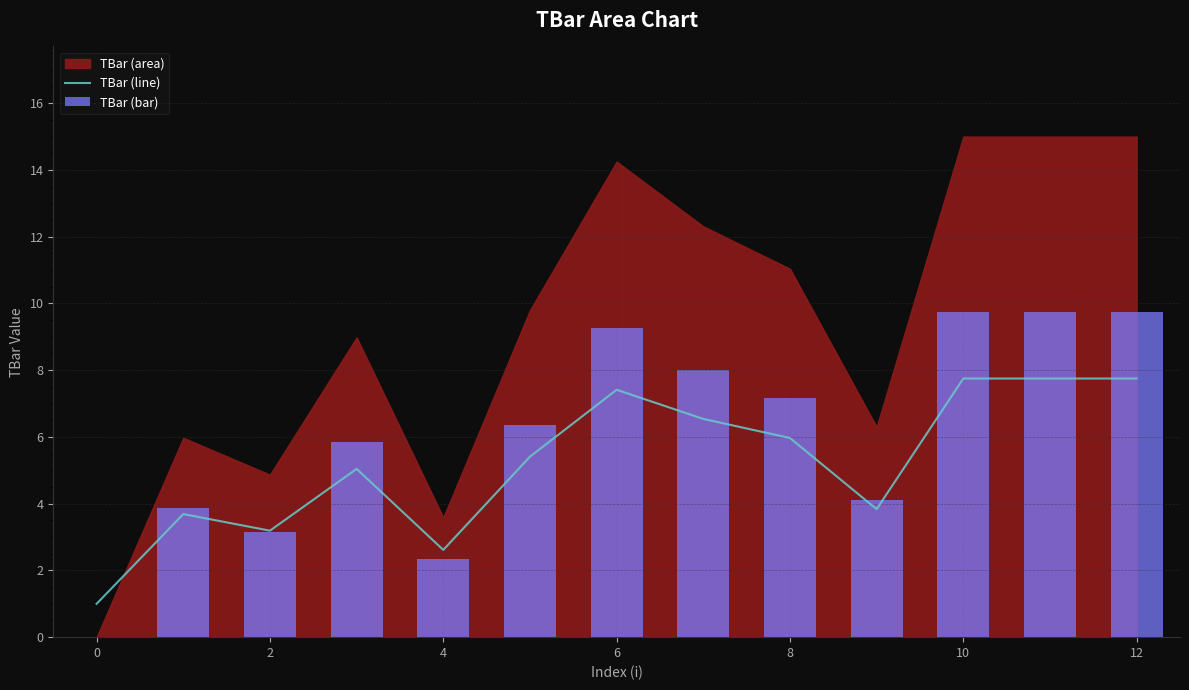

The TBar (line) series shows 1.9 at 9. True or false?

False